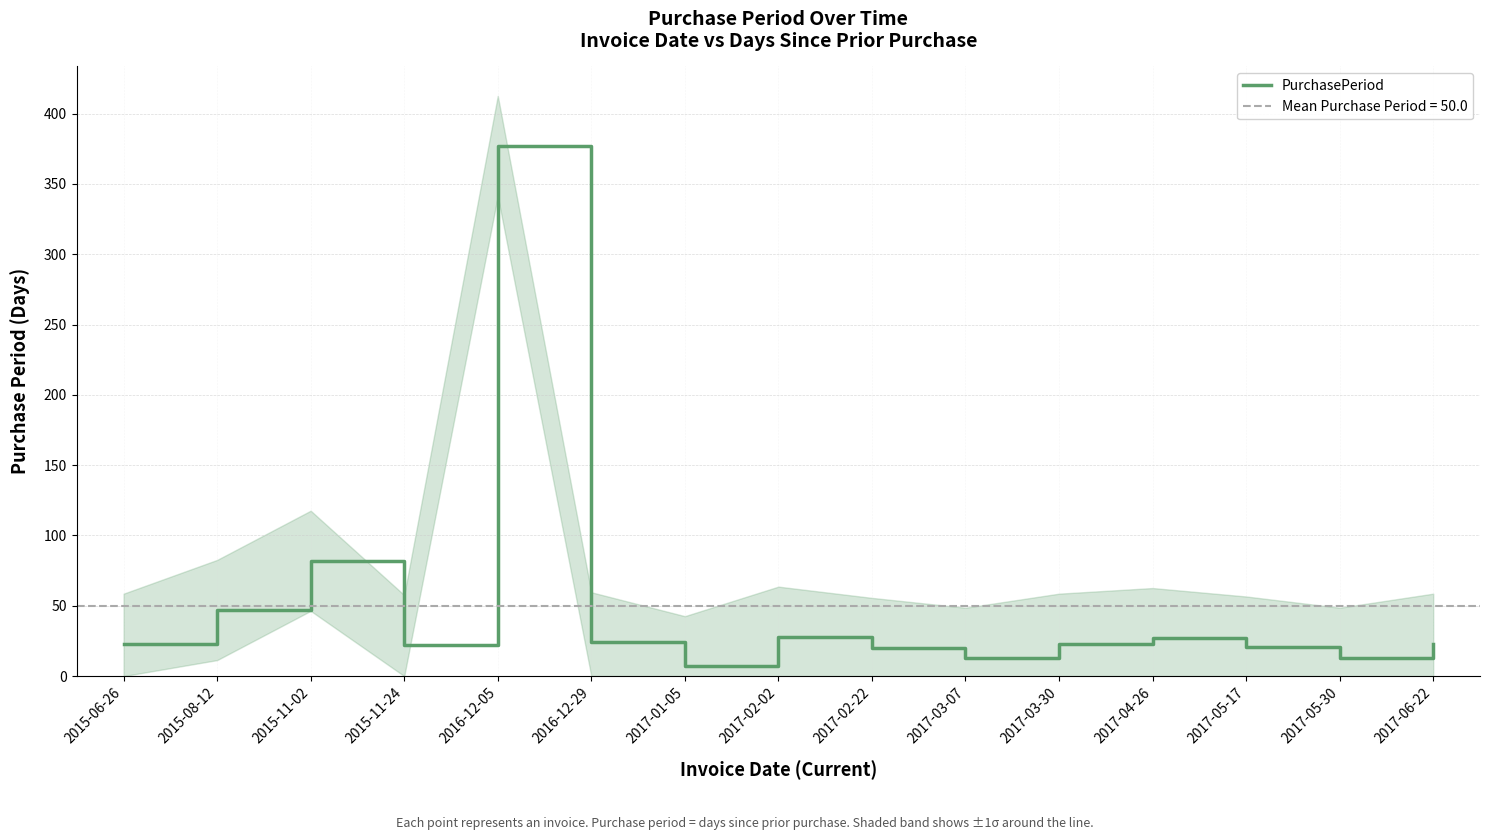

What is the change in value from 2015-06-26 to 2015-11-24?

-1